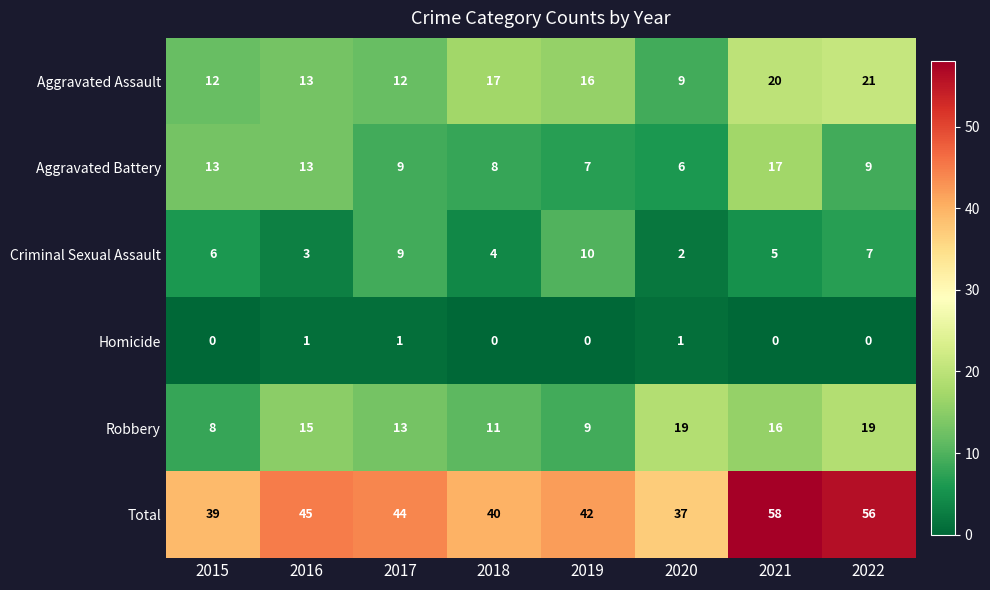

Which label corresponds to the largest value in the chart?

2021